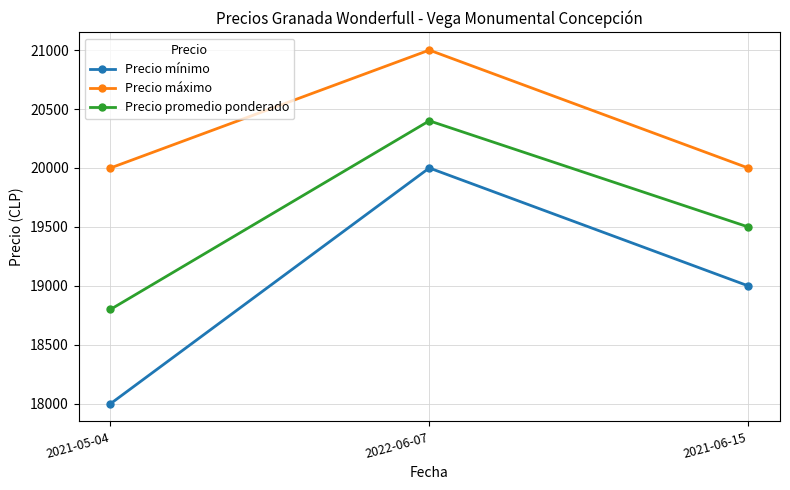

What is the average value of the Precio máximo series?

20333